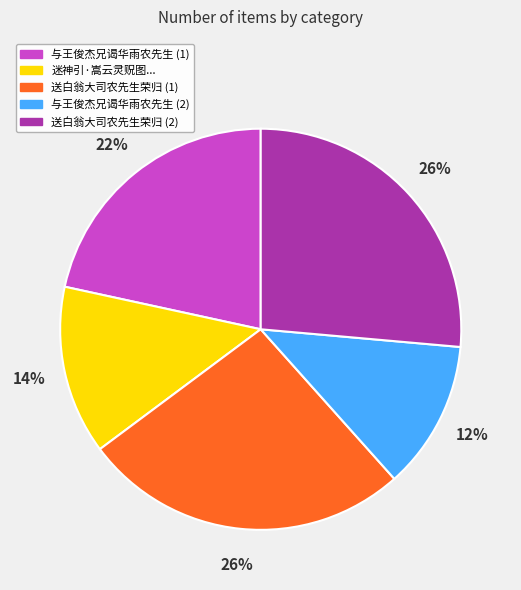

To the nearest percent, what is the difference between the largest and smallest slice percentages?

14%